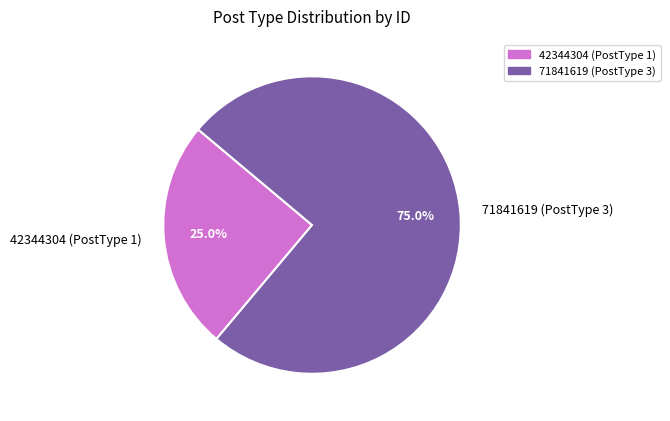

Which slice is the smallest?

42344304 (PostType 1)